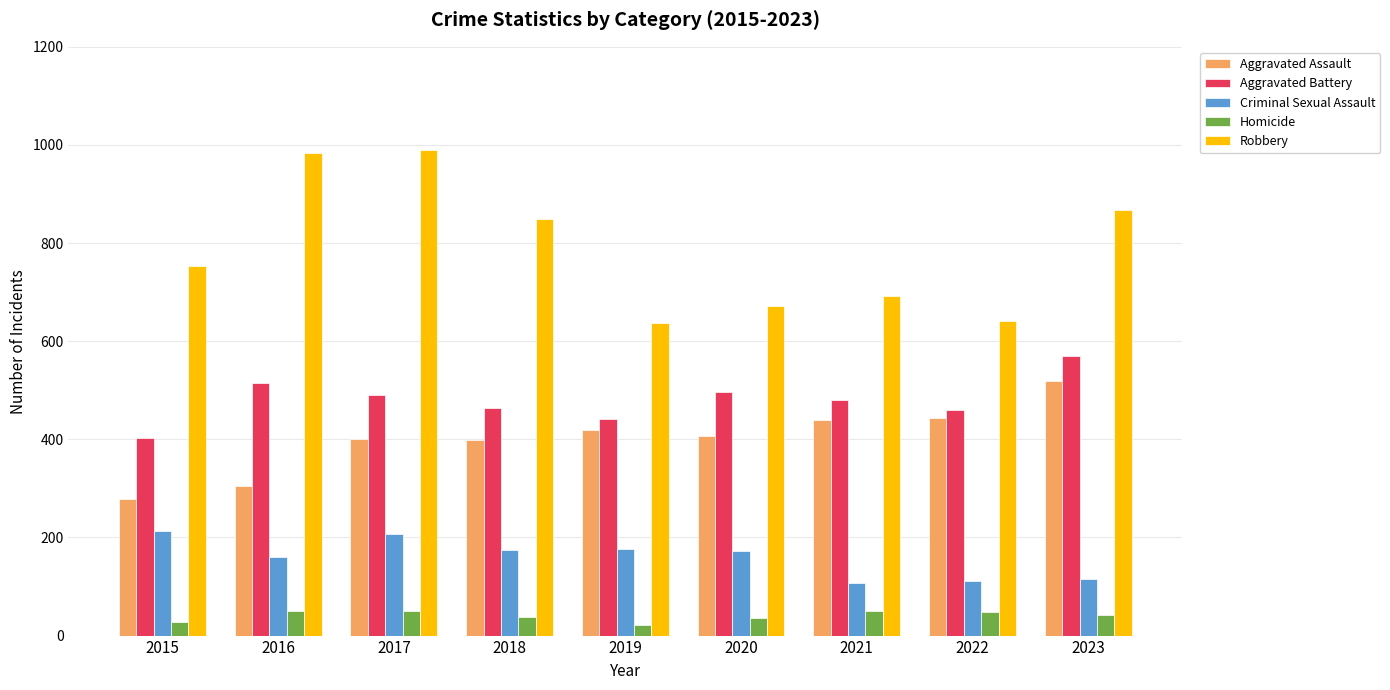

Which series changed the most between 2015 and 2018?

Aggravated Assault